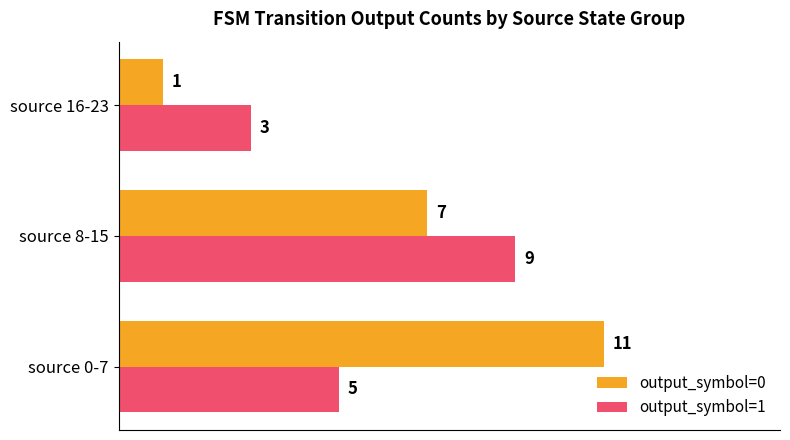

What value does the output_symbol=1 series have at source 16-23?

3